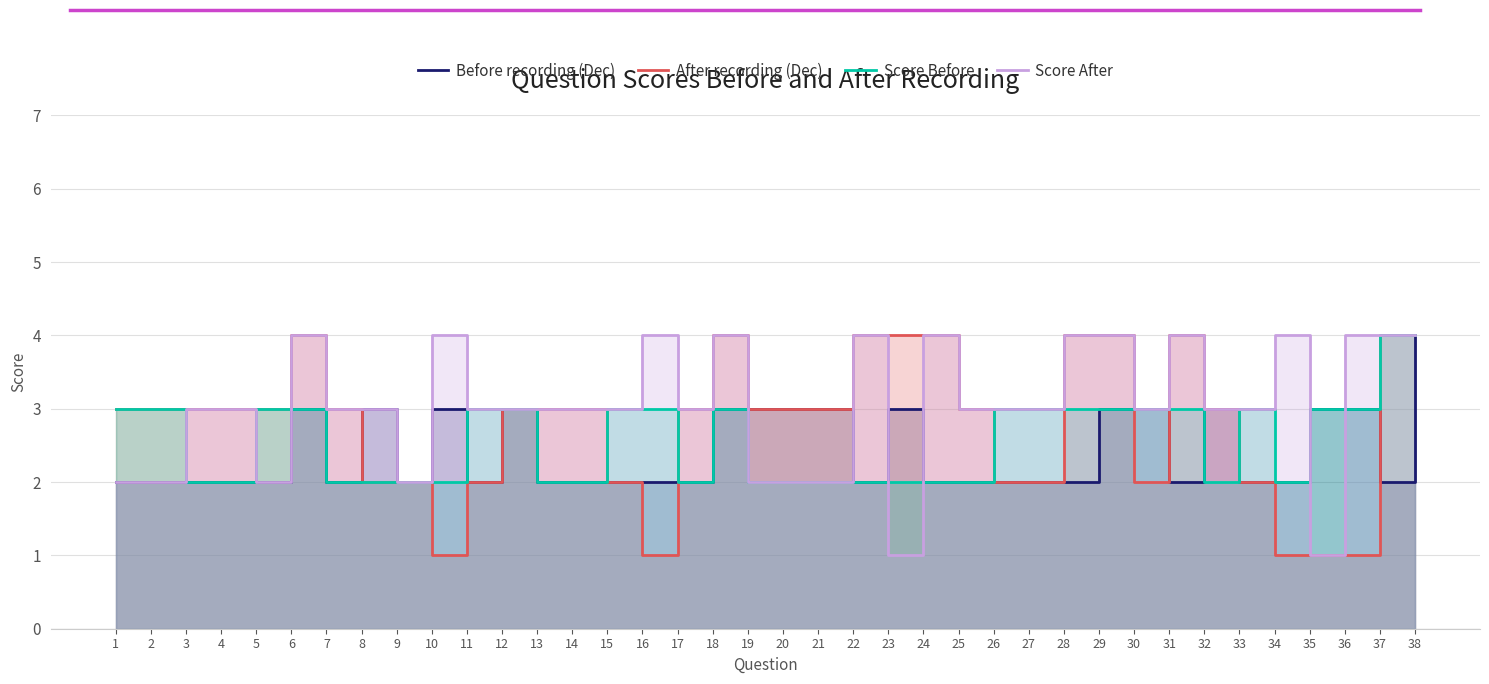

Which series has the largest total across all categories?

Score After